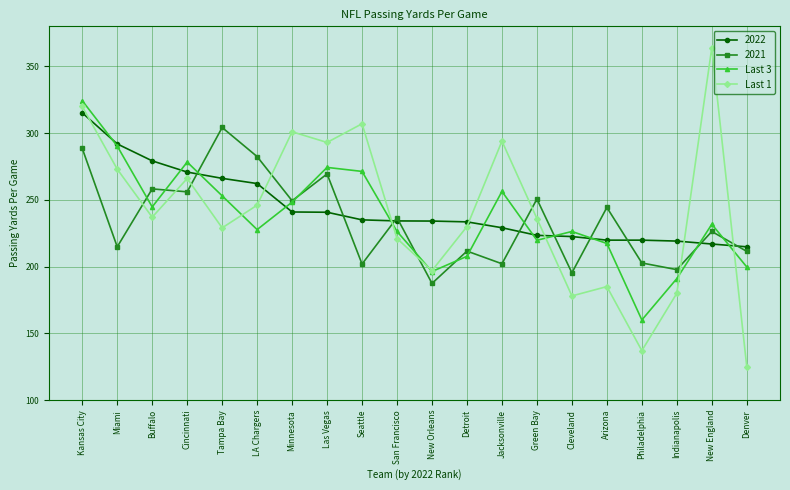

Is the value of 2022 at Miami greater than the value of Last 3 at Cincinnati?

Yes